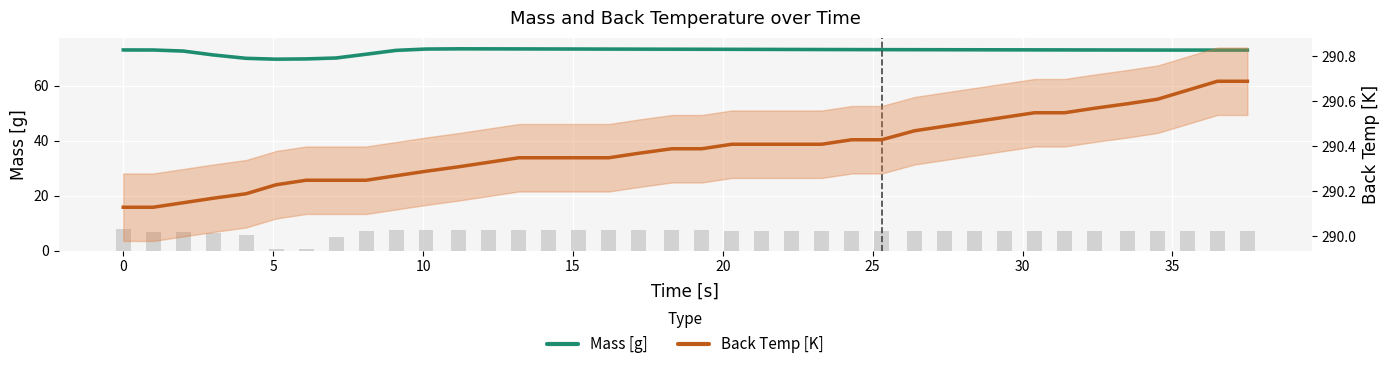

What is the lowest value of the Back Temp [K] series?

290.1